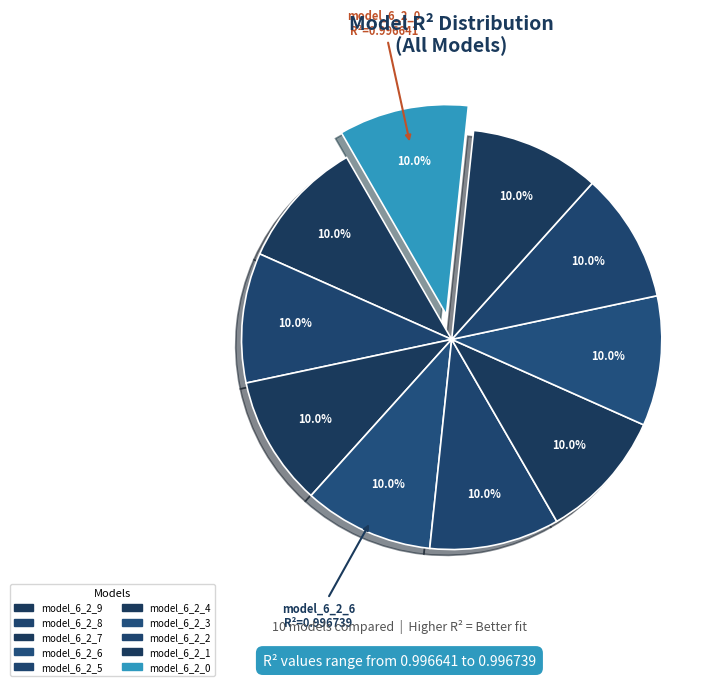

Which category has the smallest portion of the pie?

model_6_2_0